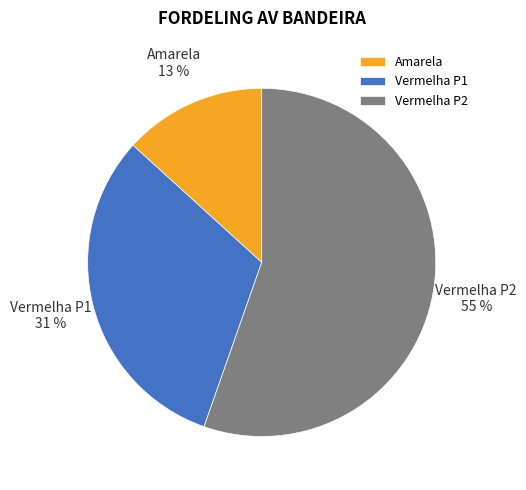

Is there a majority slice in this chart?

Yes